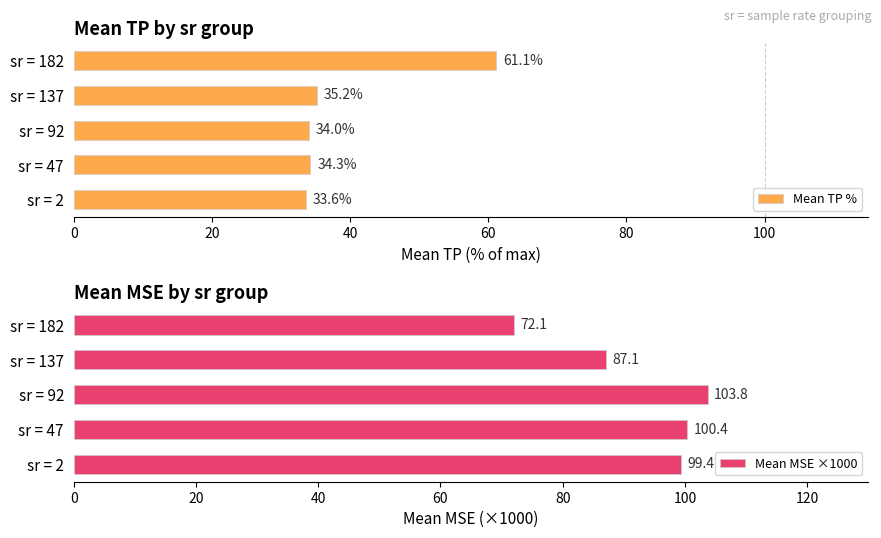

Count the number of categories in the chart.

5